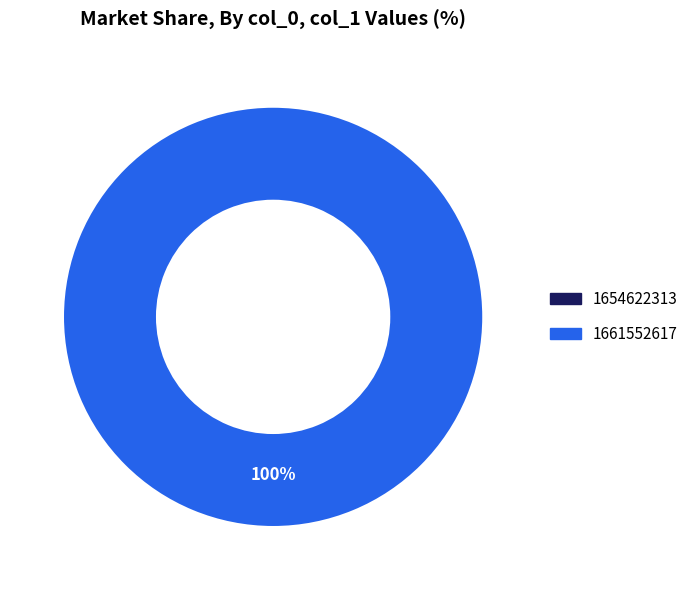

To the nearest percent, what portion does 1661552617 represent?

100%